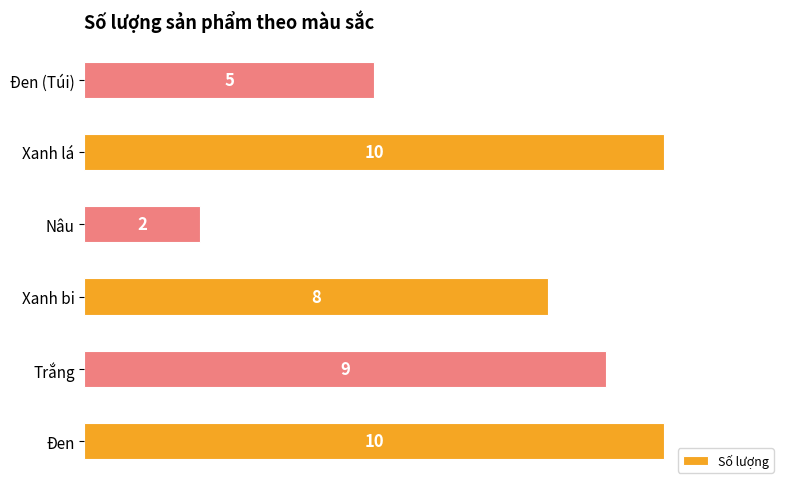

What value does the data have at Đen (Túi)?

5